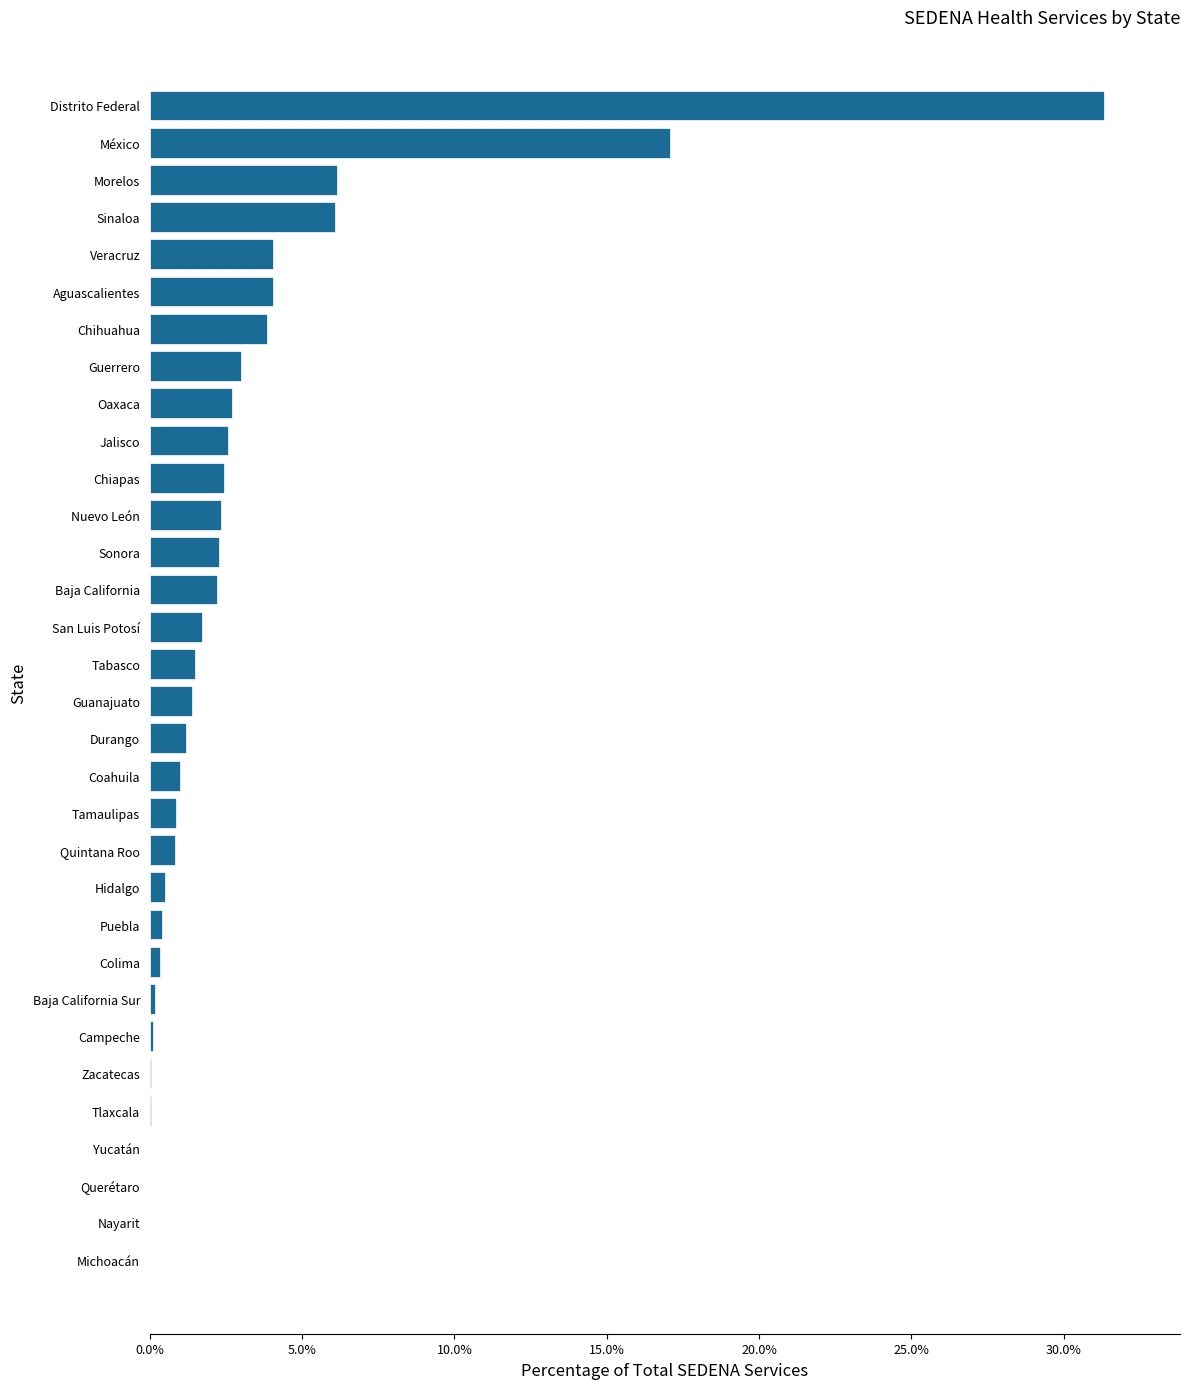

What is the sum of all values?

100.0